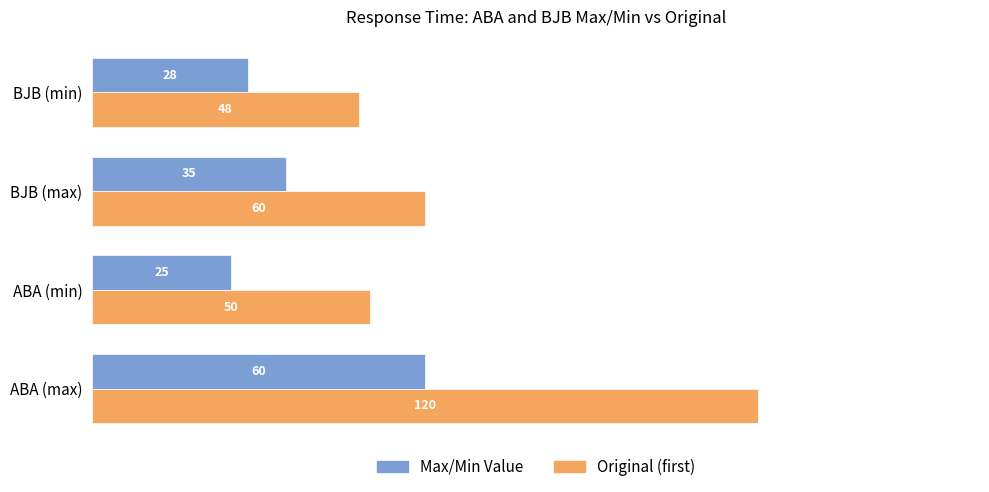

Rank the series by their average value, from lowest to highest.

Max/Min Value, Original (first)